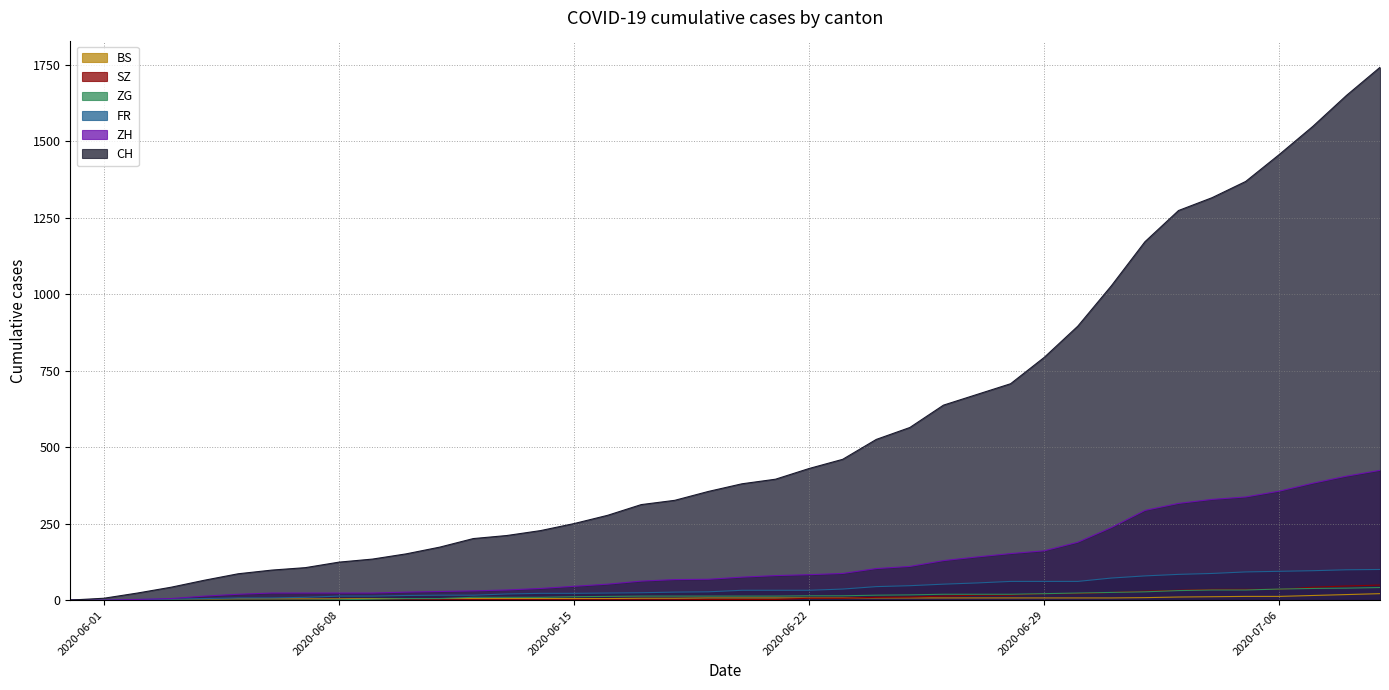

At how many categories does at least one series exceed 1240?

7